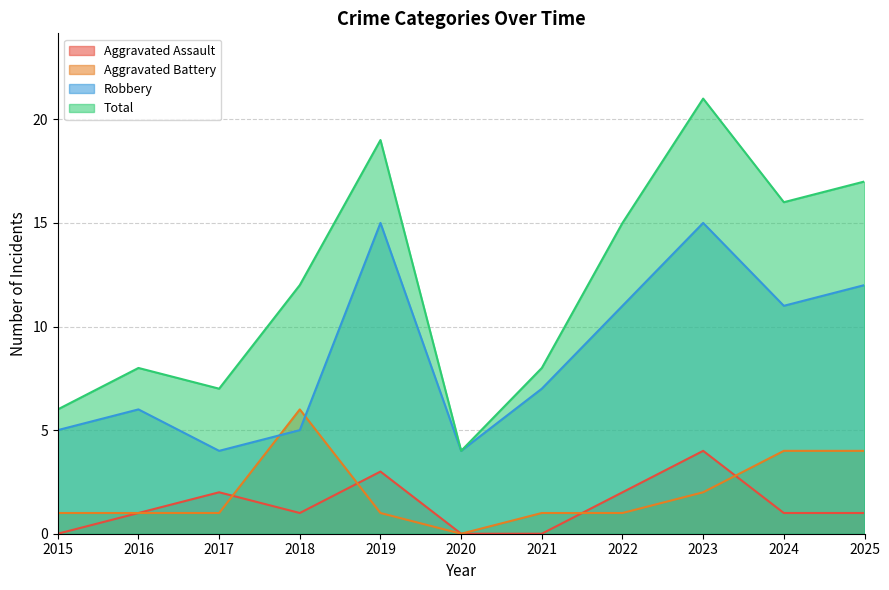

True or false: Aggravated Assault has more than 1 points higher than both neighbors.

True